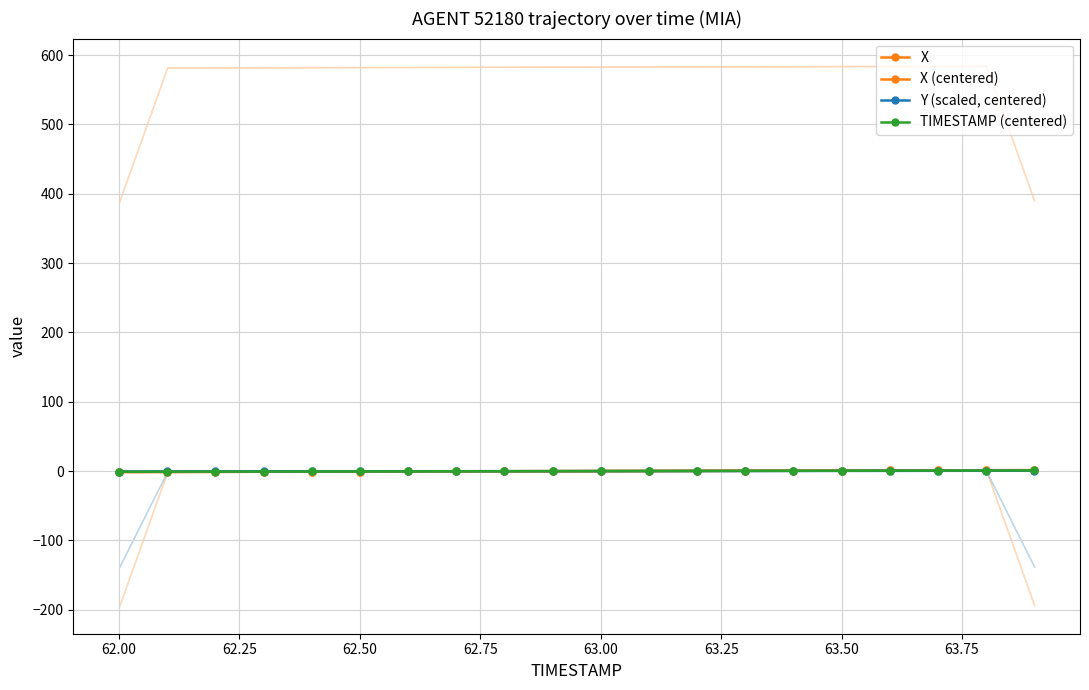

How many values in Y (scaled, centered) are above zero?

10